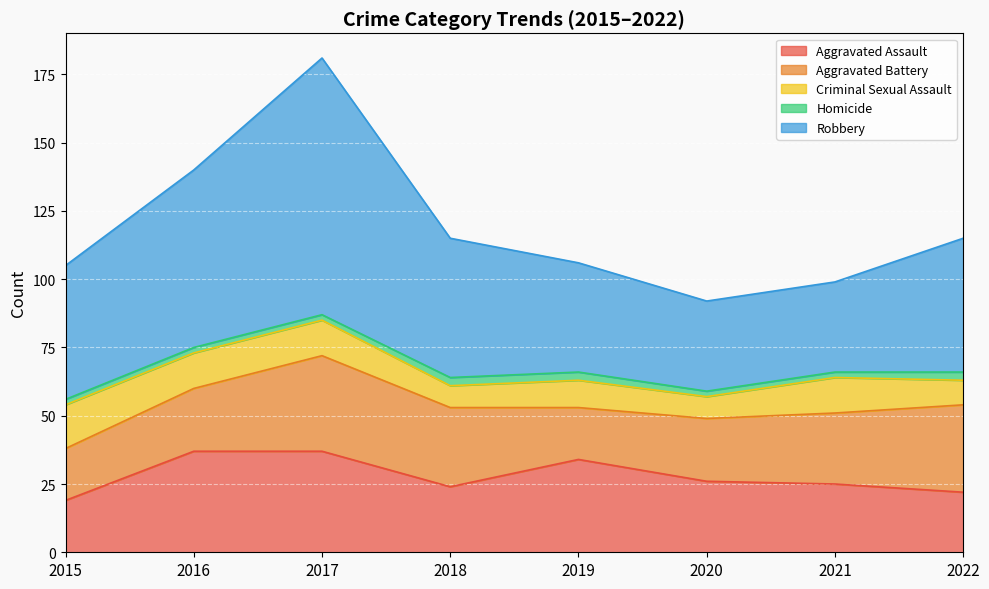

What is the total value across all series at 2015?

105